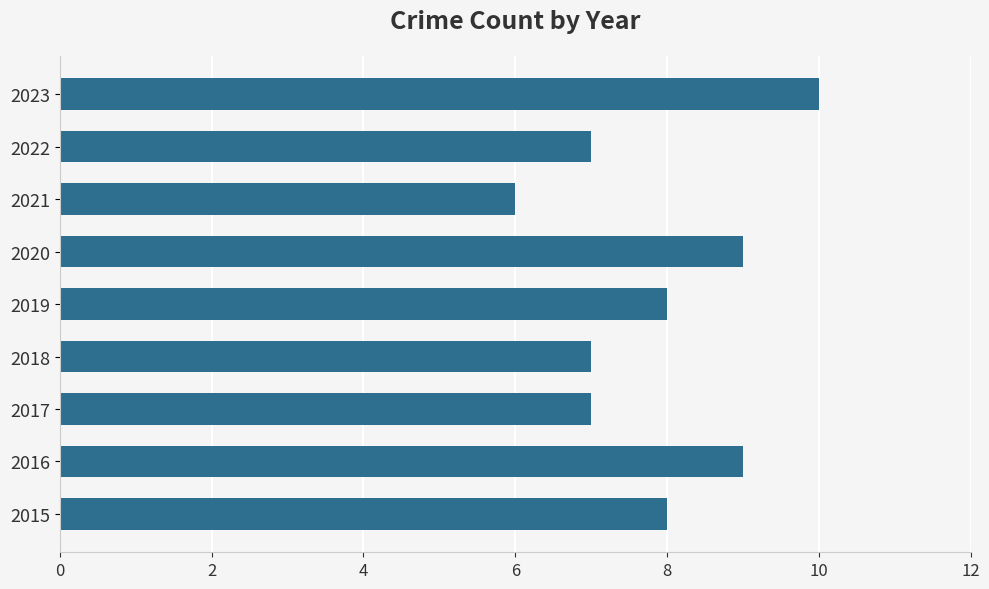

The chart shows a value of 11 at 2015. True or false?

False